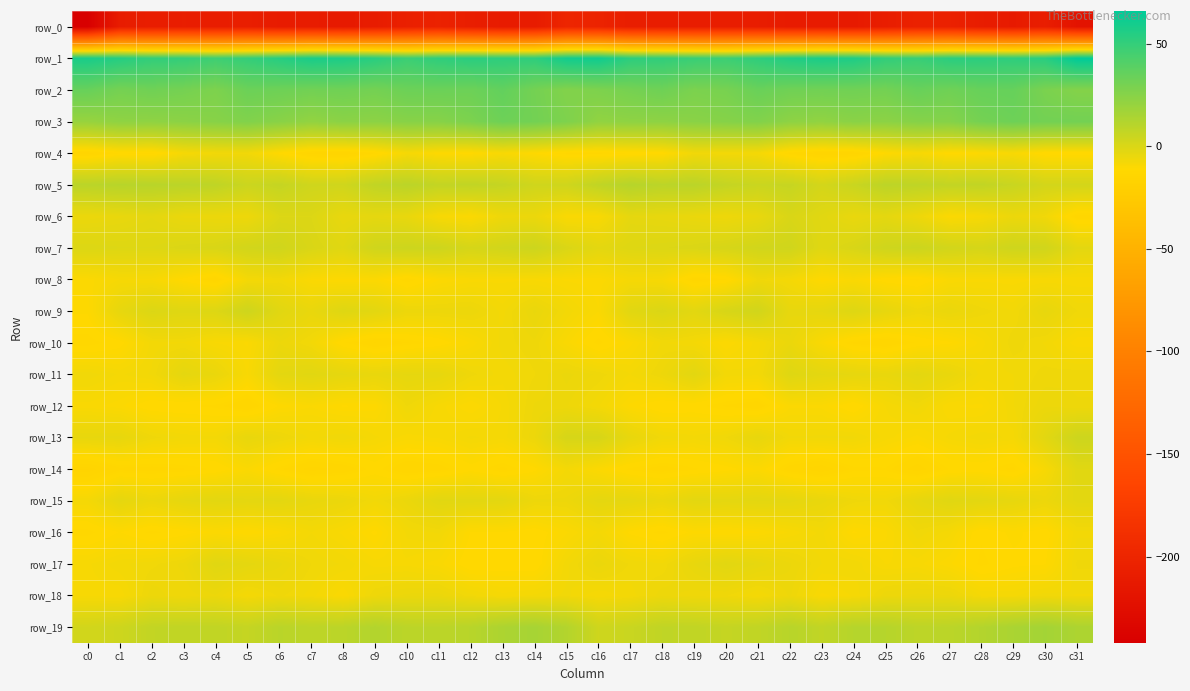

How many data points in row_4 are less than -11?

20